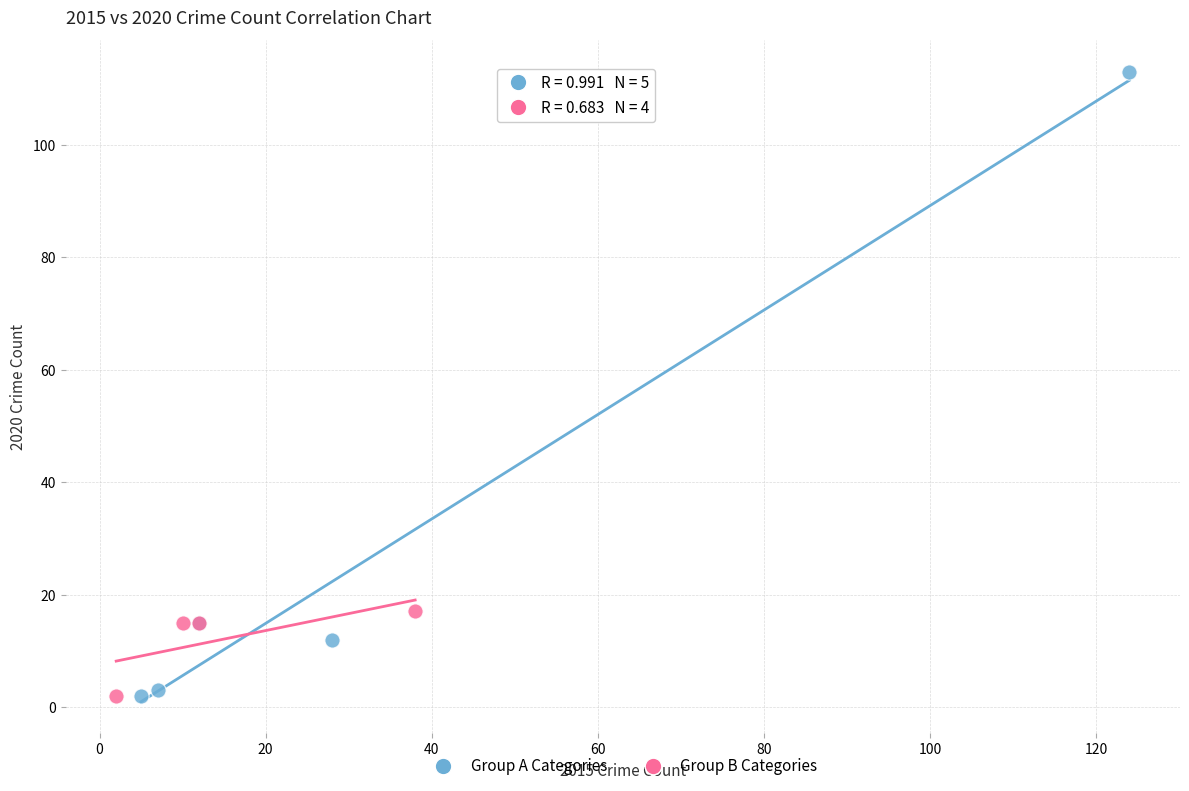

Which series reaches the maximum Y coordinate?

Group A Categories